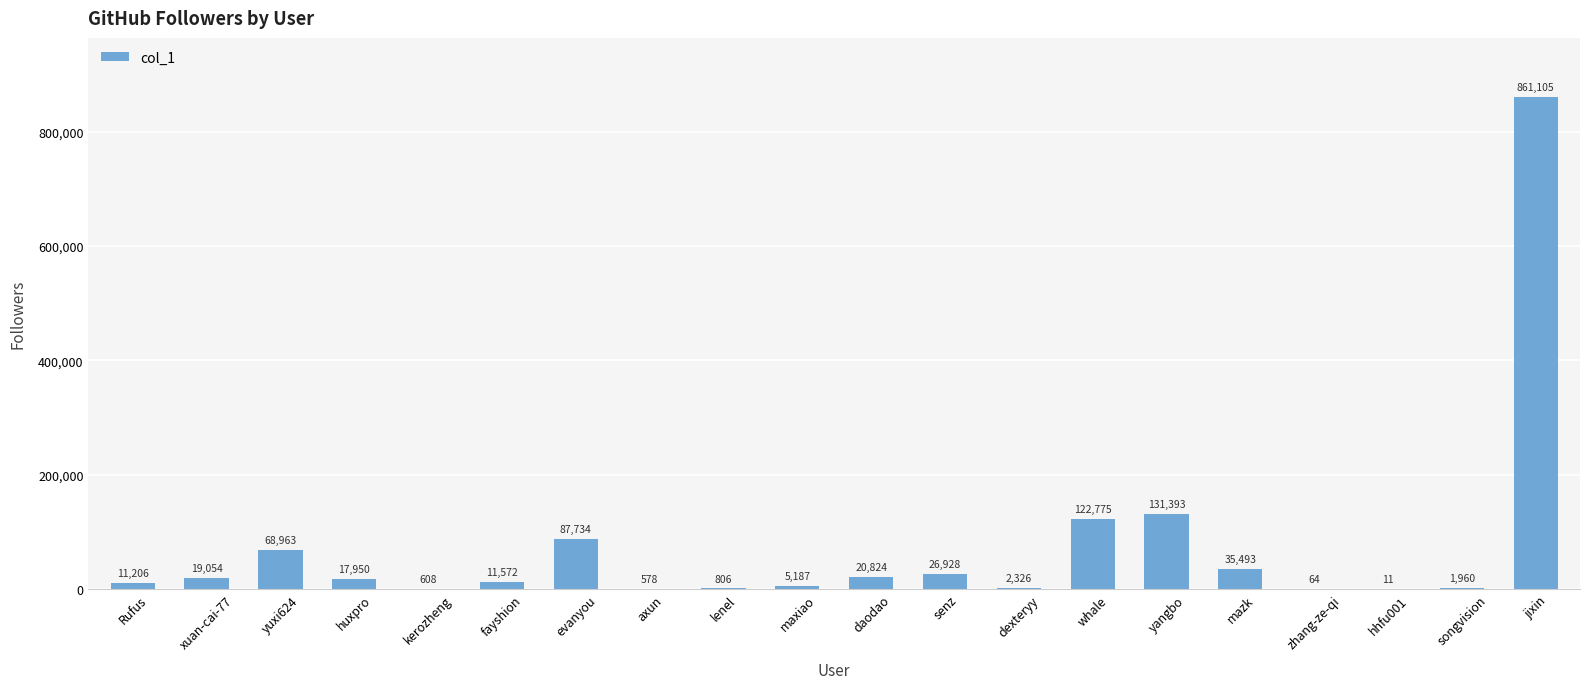

What is the change in value from kerozheng to whale?

+122167